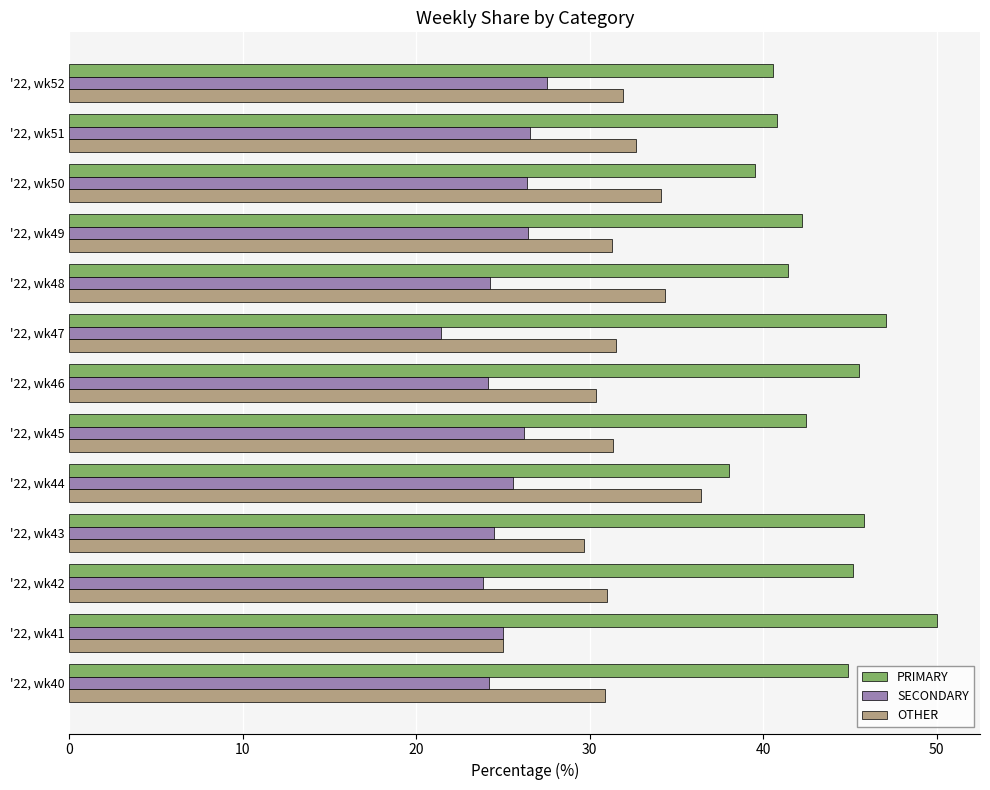

List the series in order of their peak value, highest first.

PRIMARY, OTHER, SECONDARY